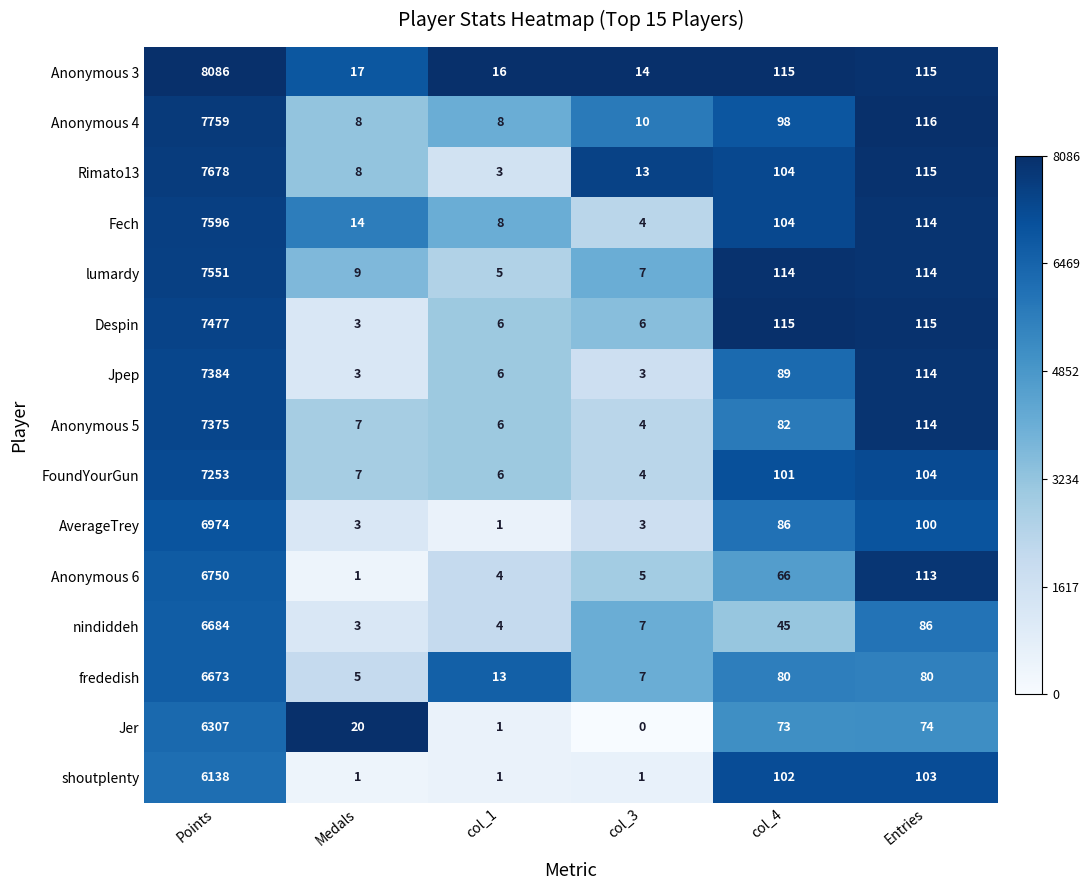

What is the difference between the maximum and minimum values in the frededish series?

6668